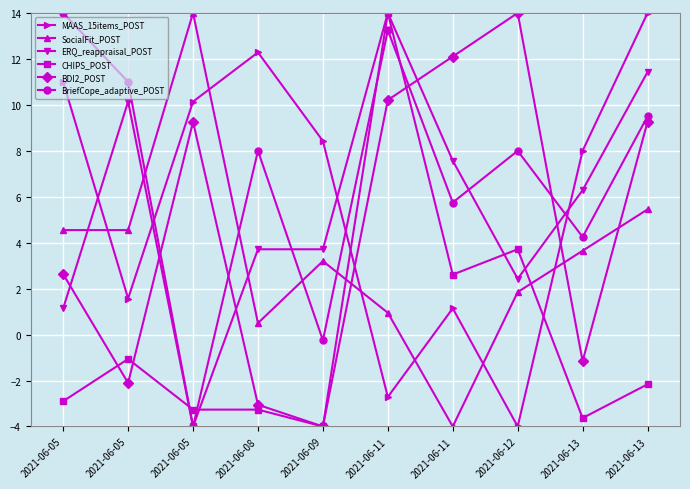

After their last crossing, which series has the higher values: CHIPS_POST or BDI2_POST?

BDI2_POST